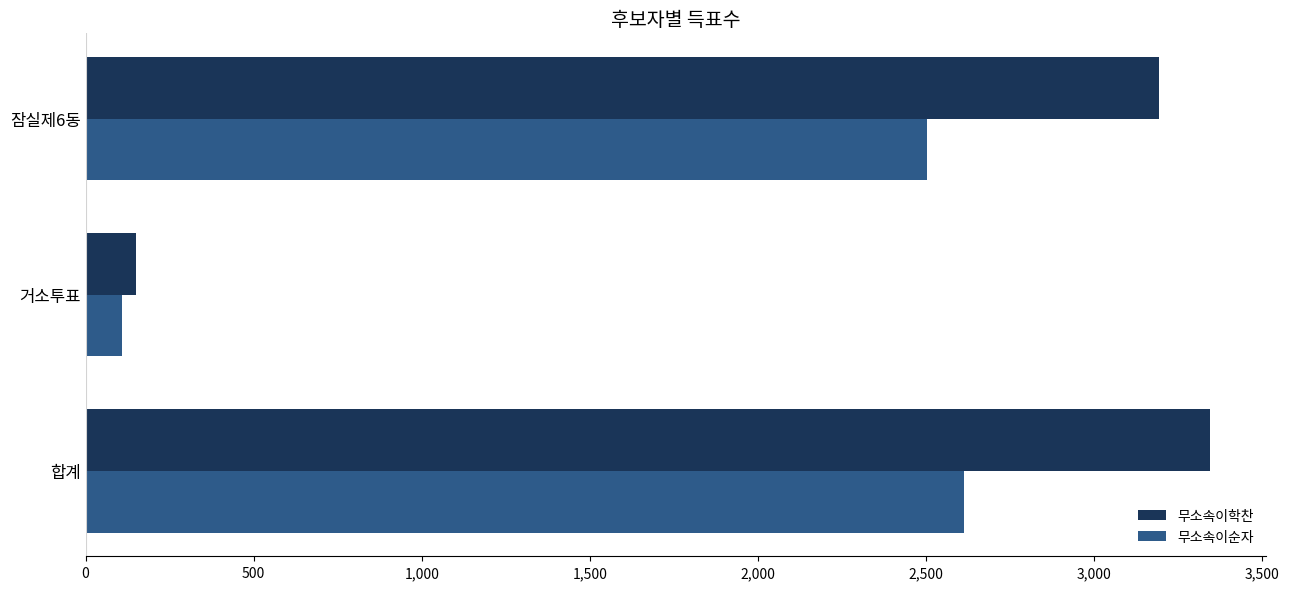

Rank the series by their maximum value, from highest to lowest.

무소속이학찬, 무소속이순자